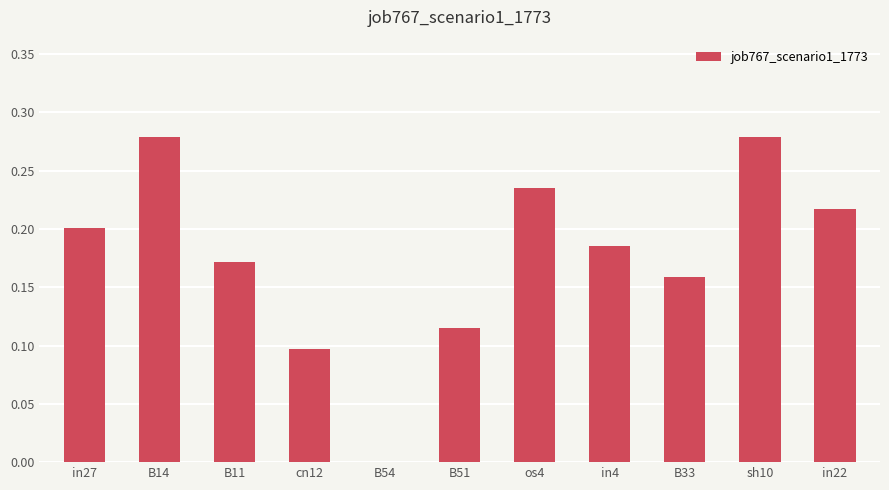

What is the sum of the values at in22 and B33?

0.4